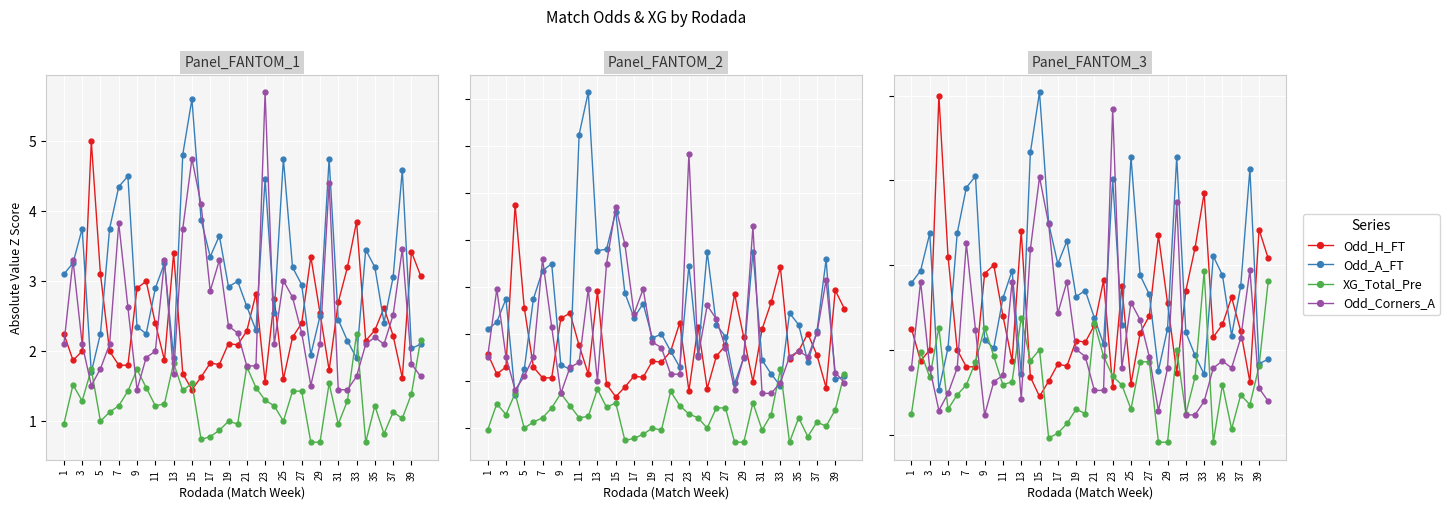

What is the difference between the highest and lowest values at 33?

2.0